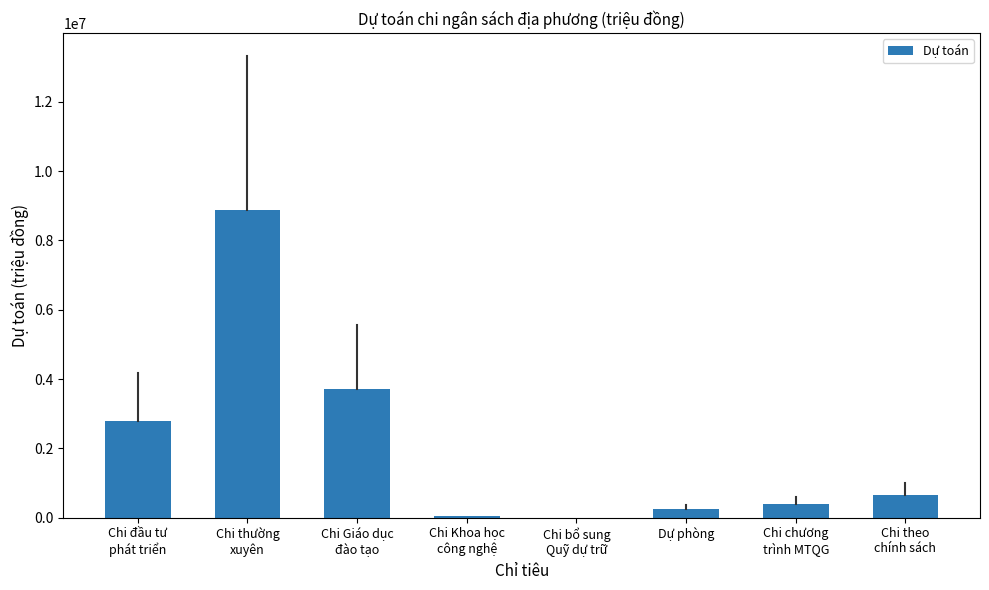

What is the greatest value displayed?

8883411